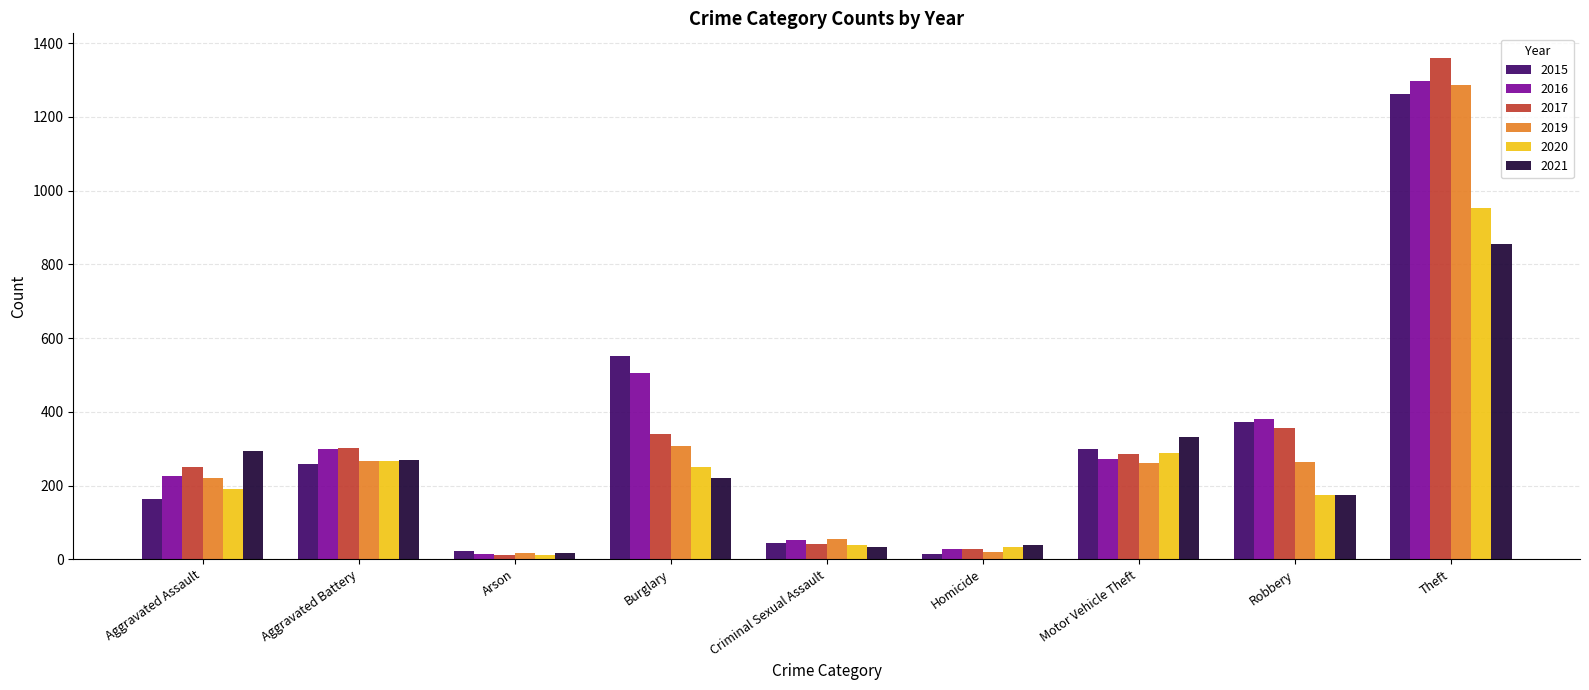

What is the label of the 3rd bar from the right?

Motor Vehicle Theft